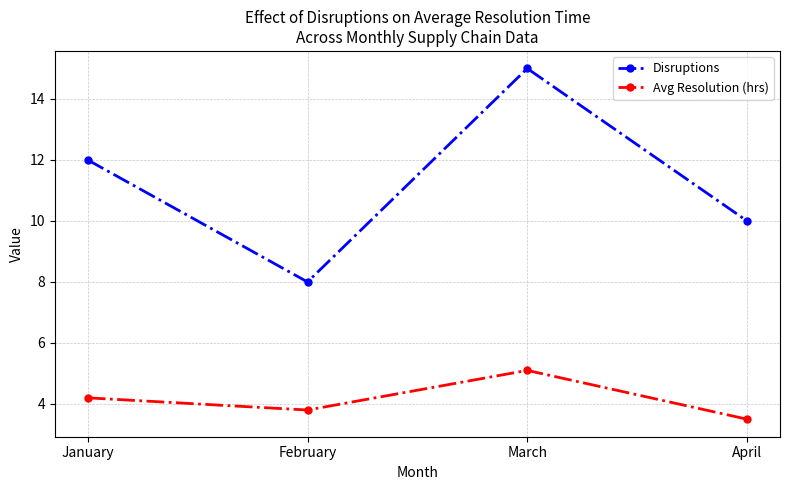

What is the value of the Disruptions point at the 2nd from the left?

8.0